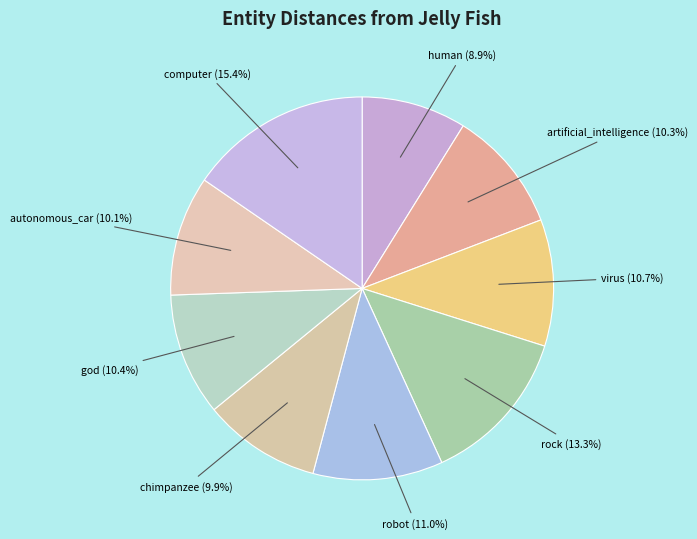

Which has a higher value, artificial_intelligence (10.3%) or human (8.9%)?

artificial_intelligence (10.3%)